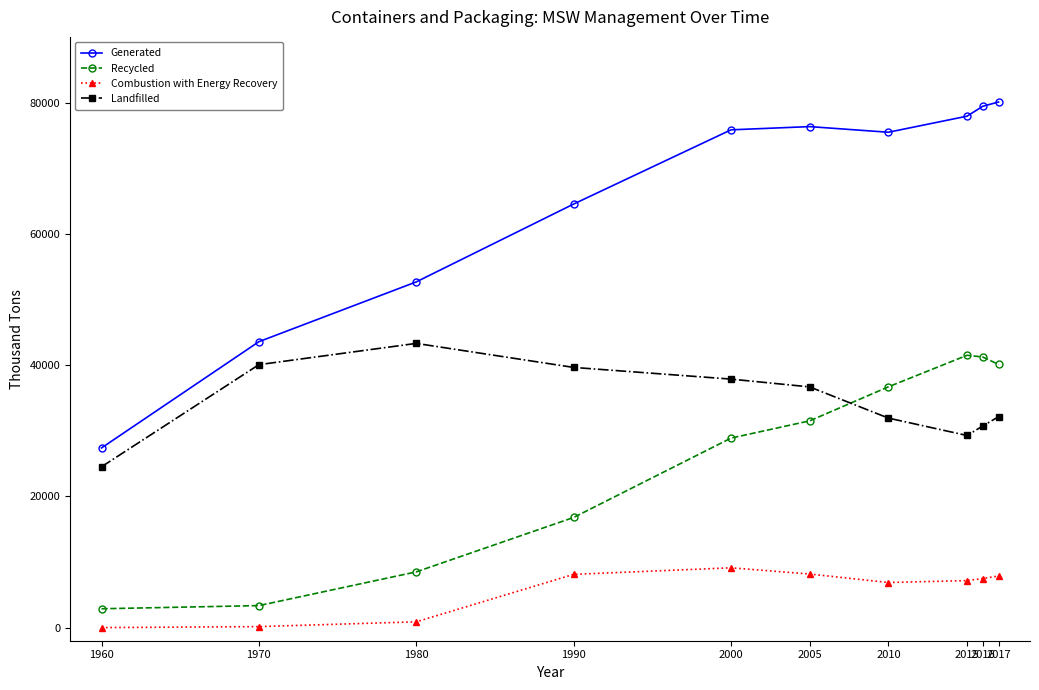

True or false: Generated and Landfilled intersect in this chart.

False